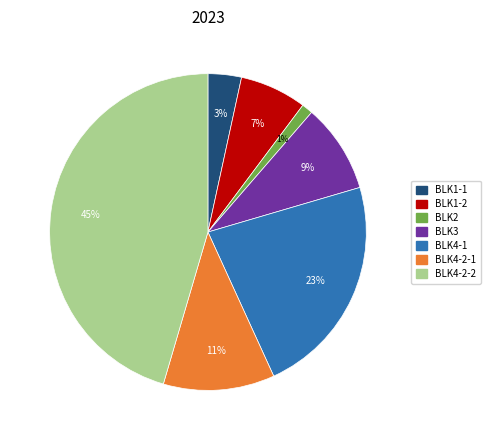

Between BLK1-2 and BLK4-2-1, which is larger?

BLK4-2-1